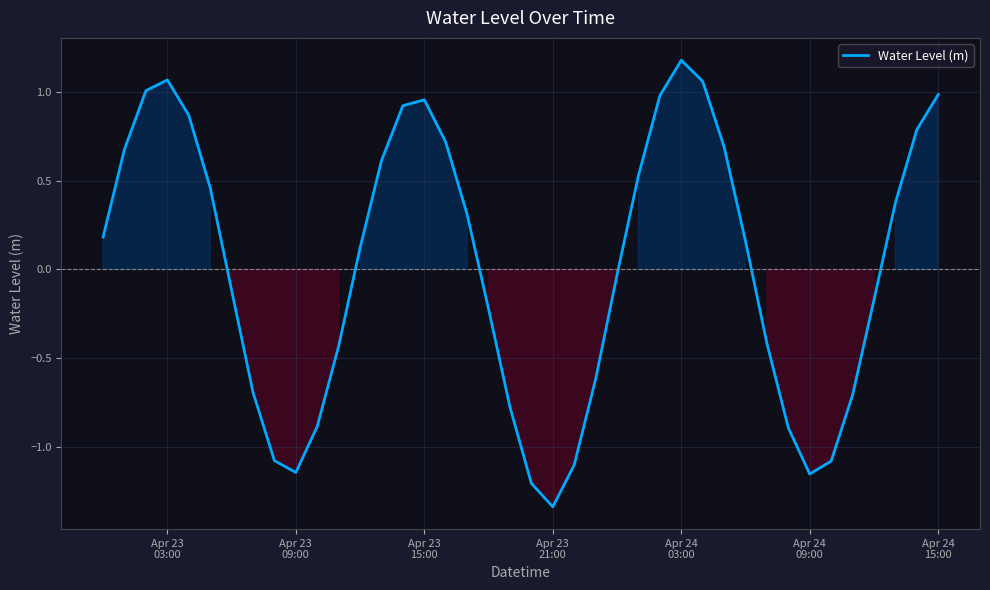

True or false: the data has more than 2 interior local peaks.

True